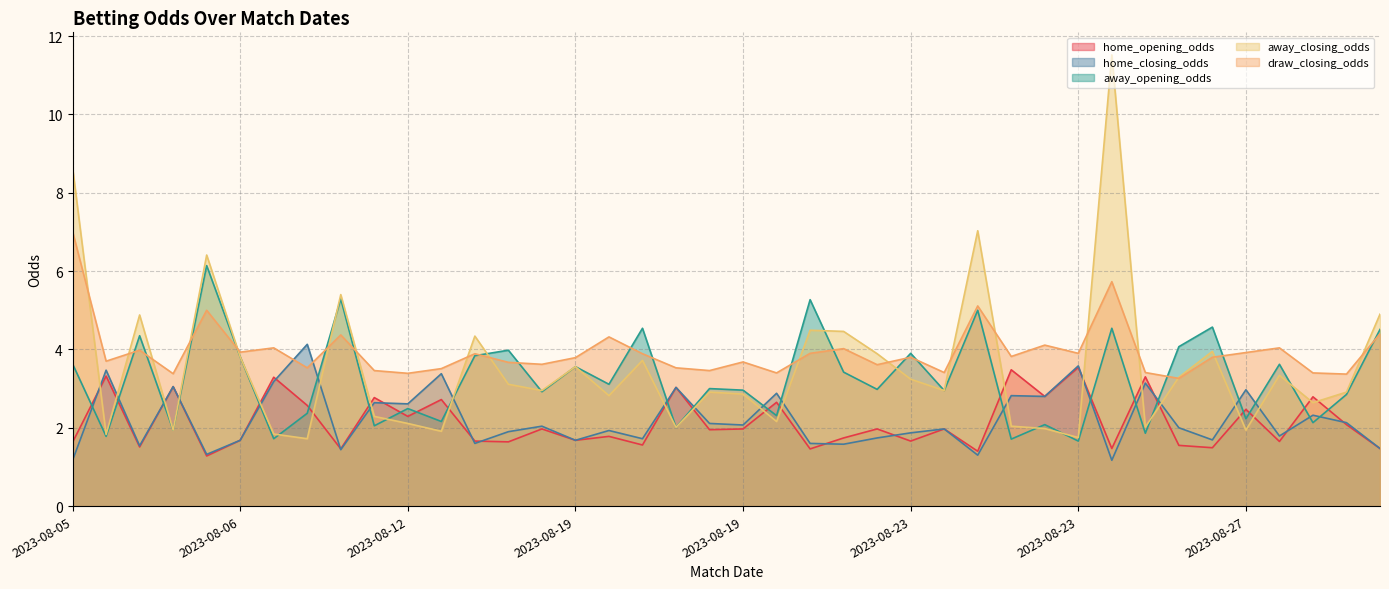

Which category has the lowest value in the home_closing_odds series?

2023-08-05